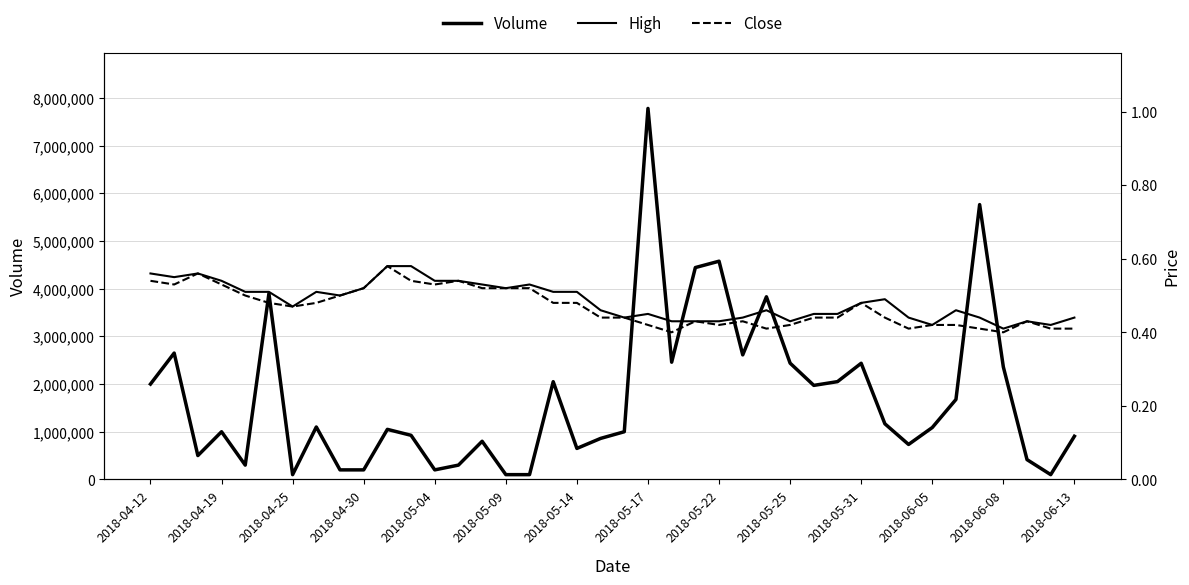

Between 2018-04-19 and 17, which series saw the biggest shift?

Volume